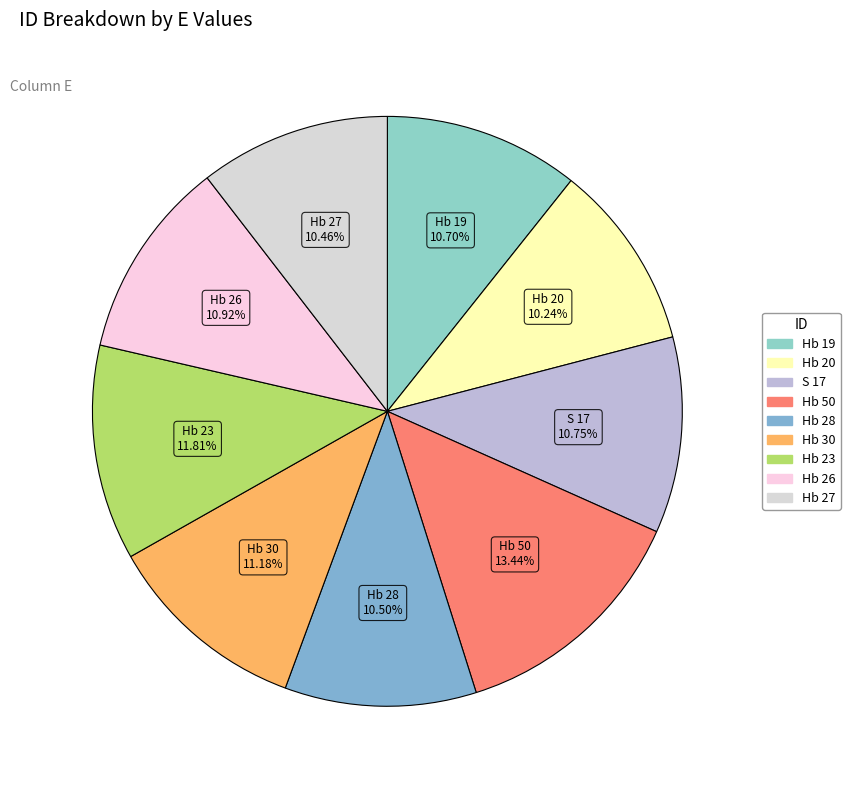

To the nearest percent, what is the combined percentage of Hb 26 and Hb 50?

24%